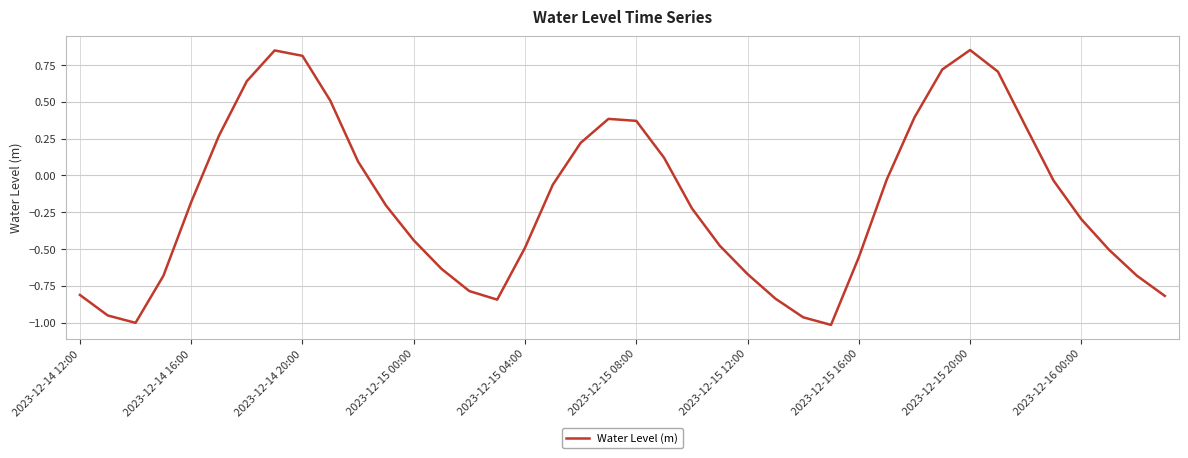

How many interior local valleys (lower than both neighbors) does the data have?

3